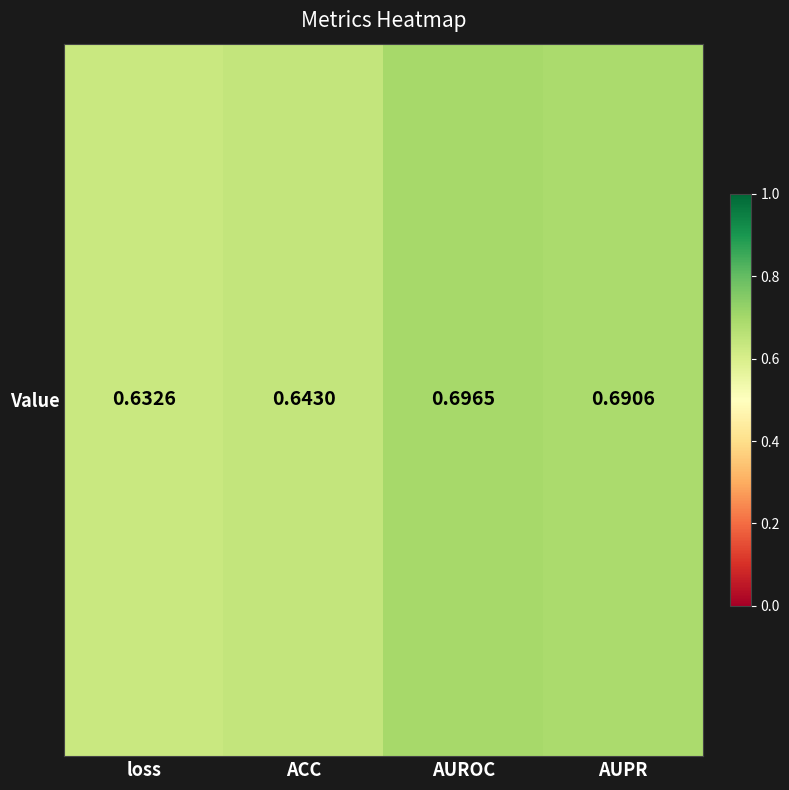

Which label corresponds to the largest value in the chart?

AUROC